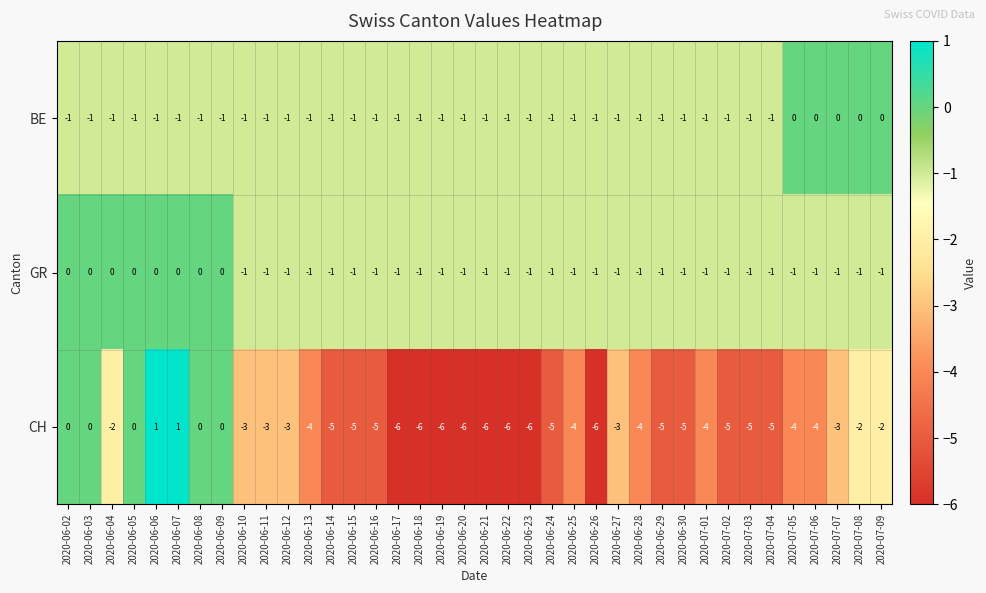

Which series has the largest total across all categories?

GR